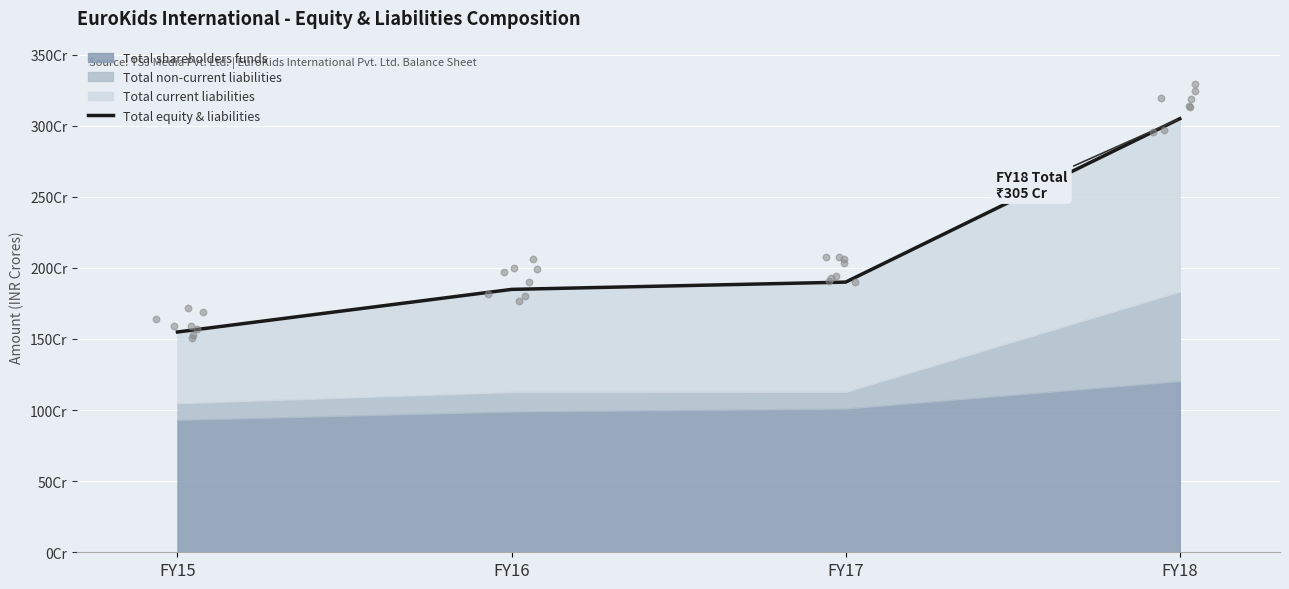

What is the change in value from FY17 to FY18?

+1149063379